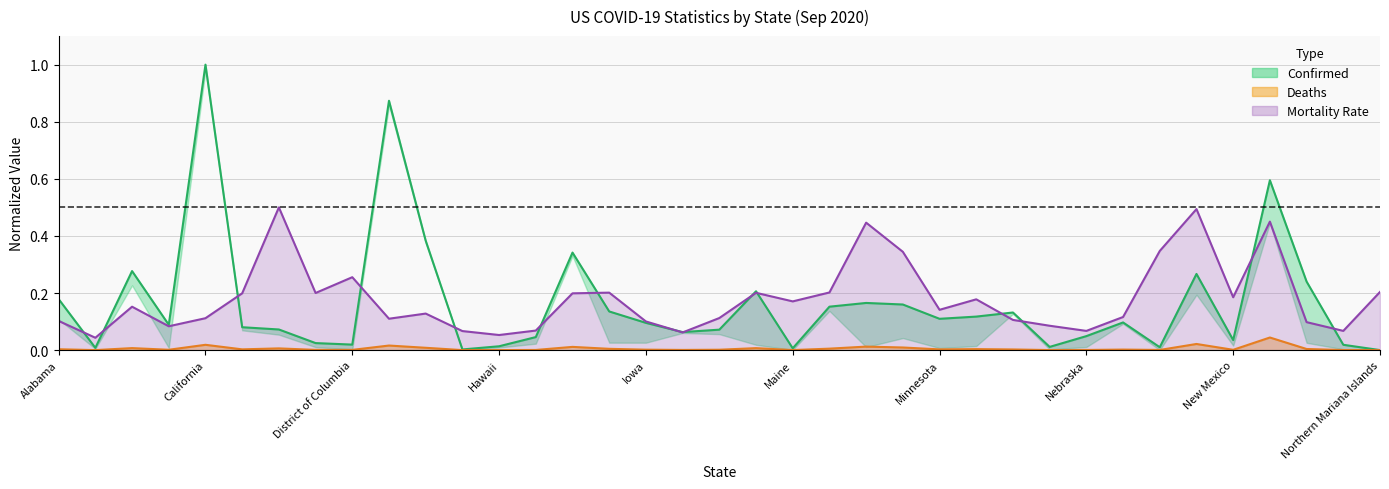

Rank the series at 22 from highest to lowest value.

Mortality Rate (line), Confirmed (line), Deaths (line)